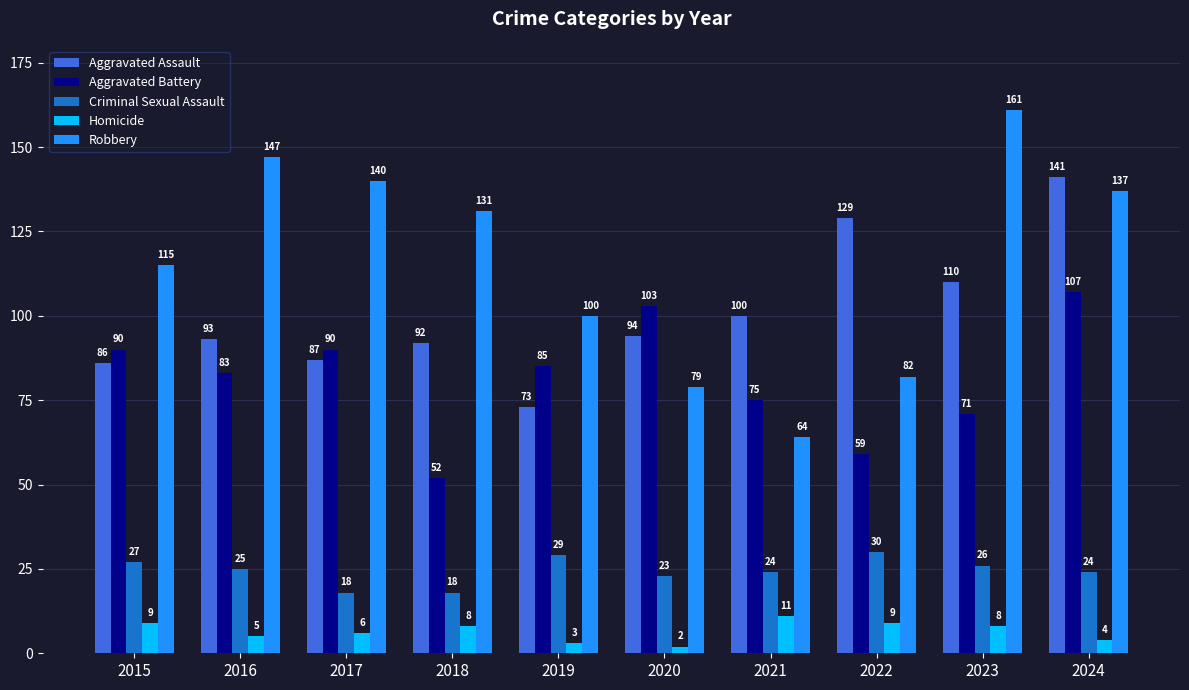

The value of Robbery at 2021 is 64. True or false?

True